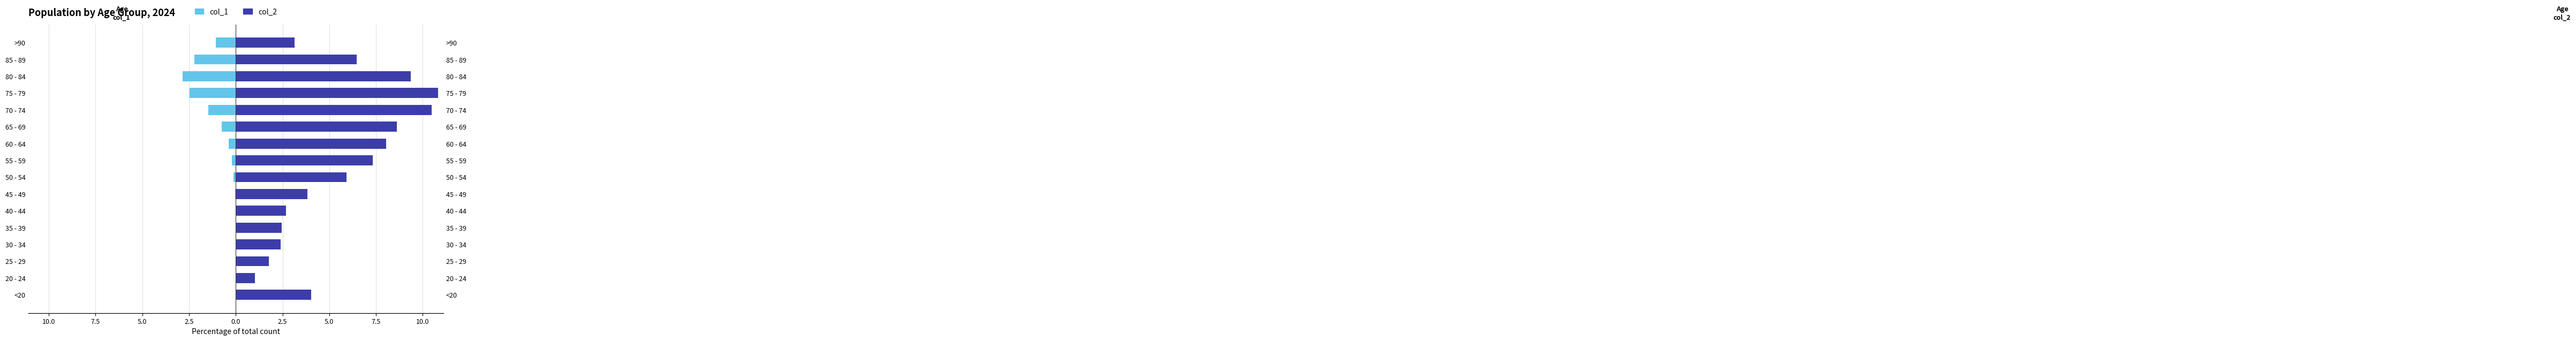

At how many categories does at least one series exceed 8?

5